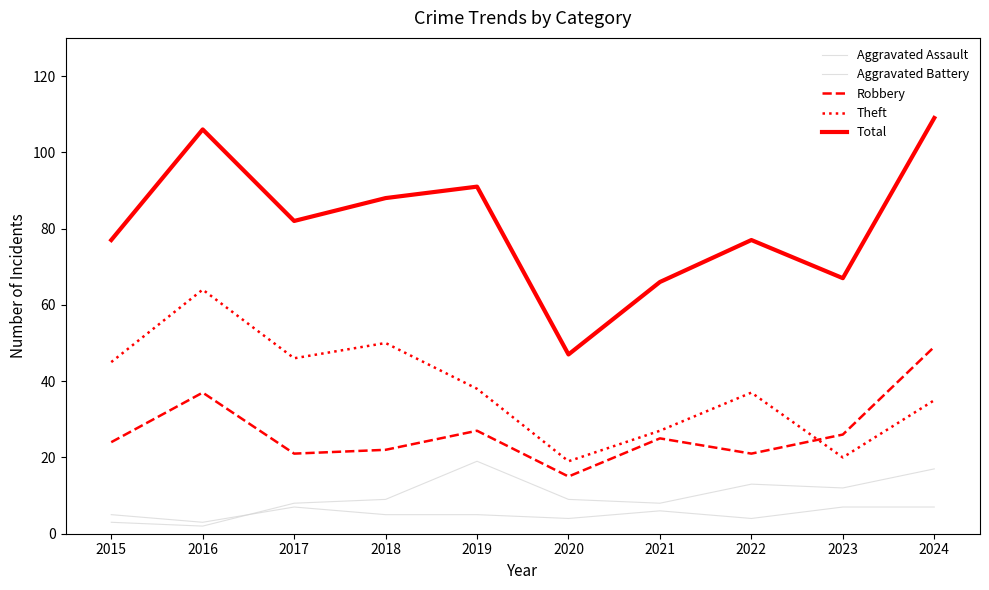

At which label does Theft reach its peak?

2016